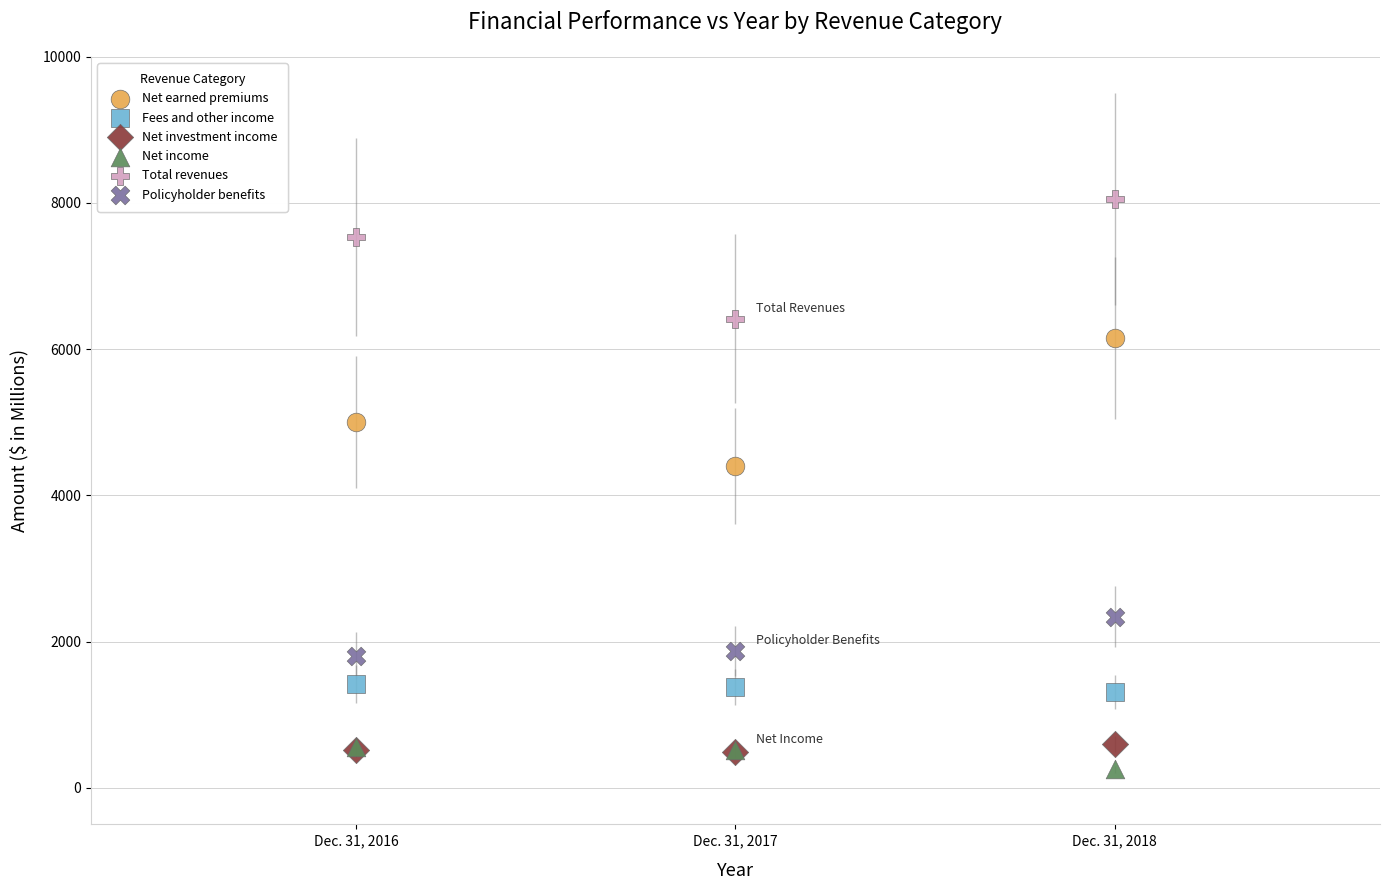

Which series reaches the minimum Y coordinate?

Net income